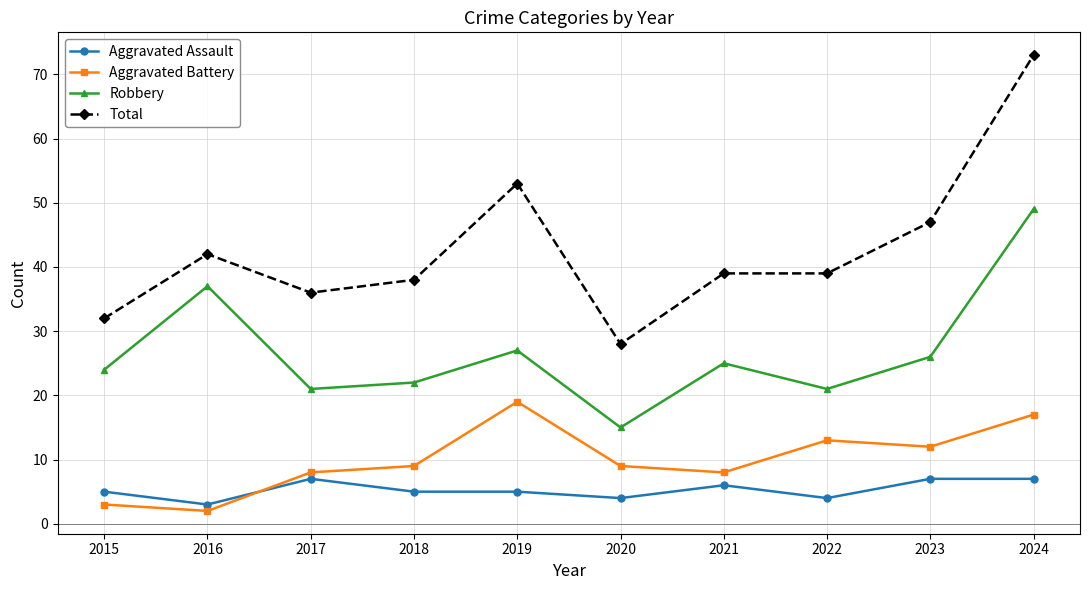

True or false: Total and Aggravated Battery cross at least once.

False